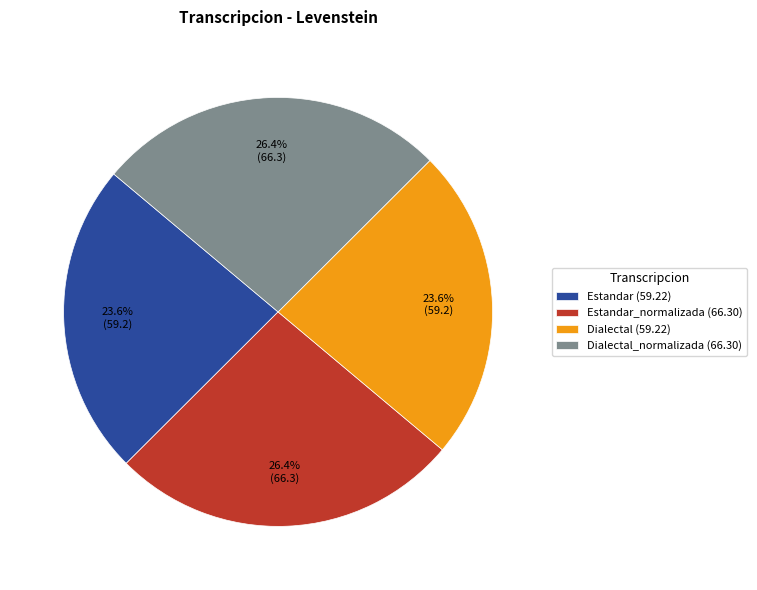

What portion of the pie excludes Dialectal_normalizada (66.30)?

73.6%